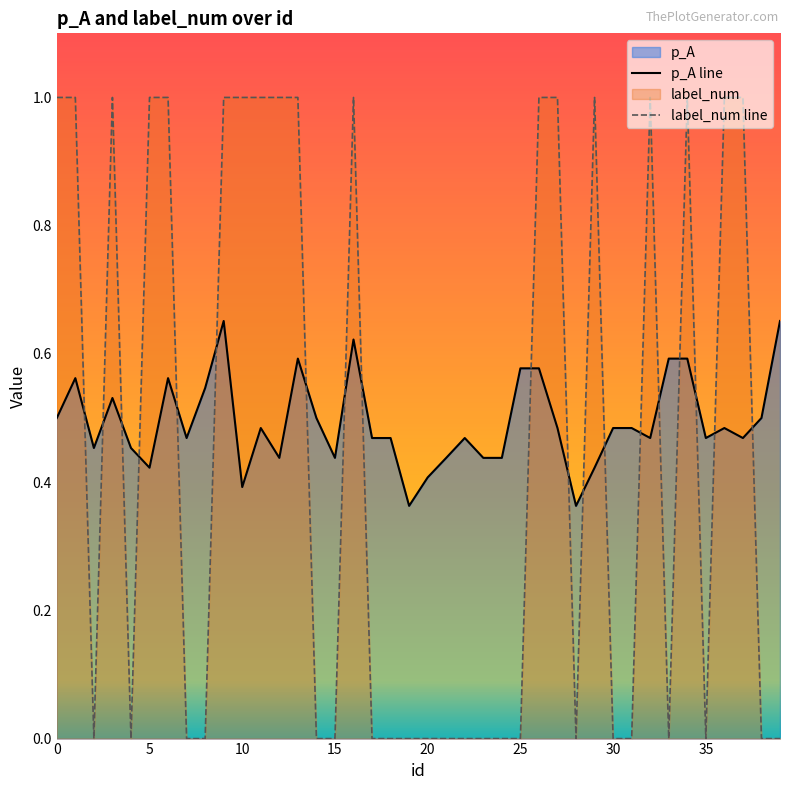

How many lines are shown in the chart?

2